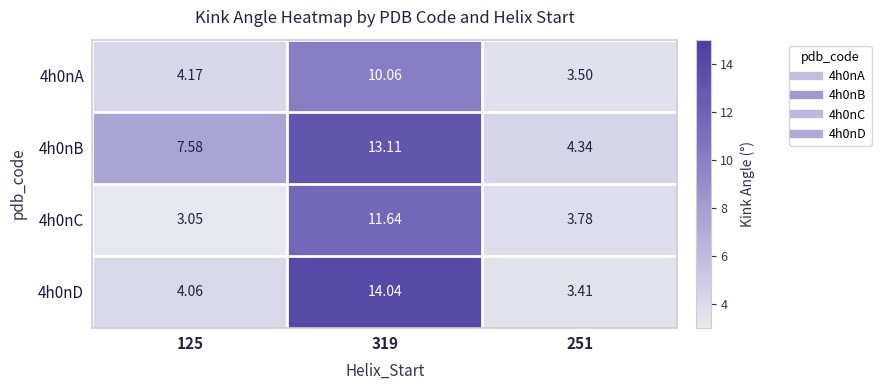

What is the spread (max minus min) of values at 125?

4.5